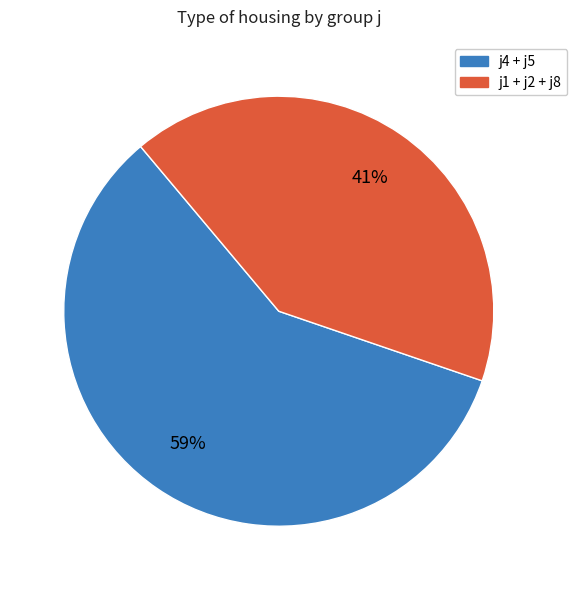

To the nearest percent, what is the average slice percentage?

50%